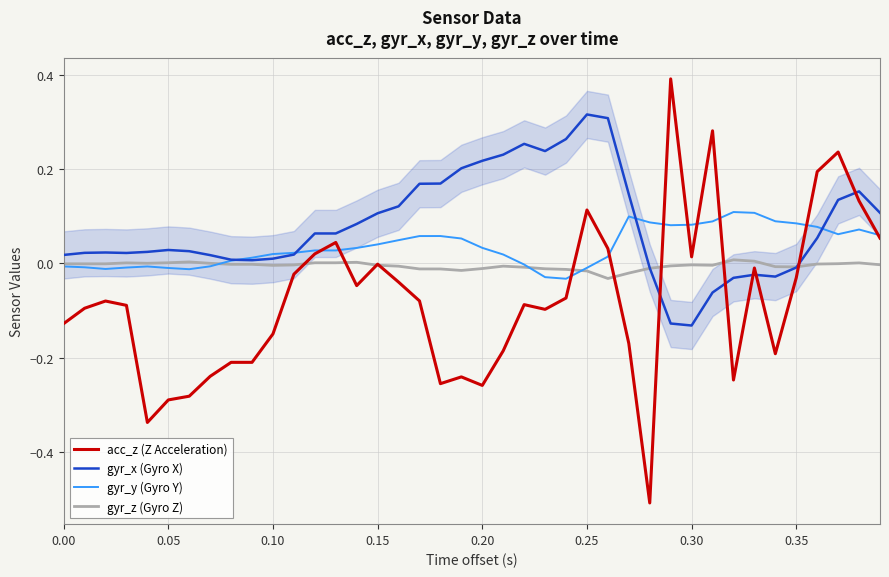

Rank the series by their average value, from lowest to highest.

acc_z (Z Acceleration), gyr_z (Gyro Z), gyr_y (Gyro Y), gyr_x (Gyro X)